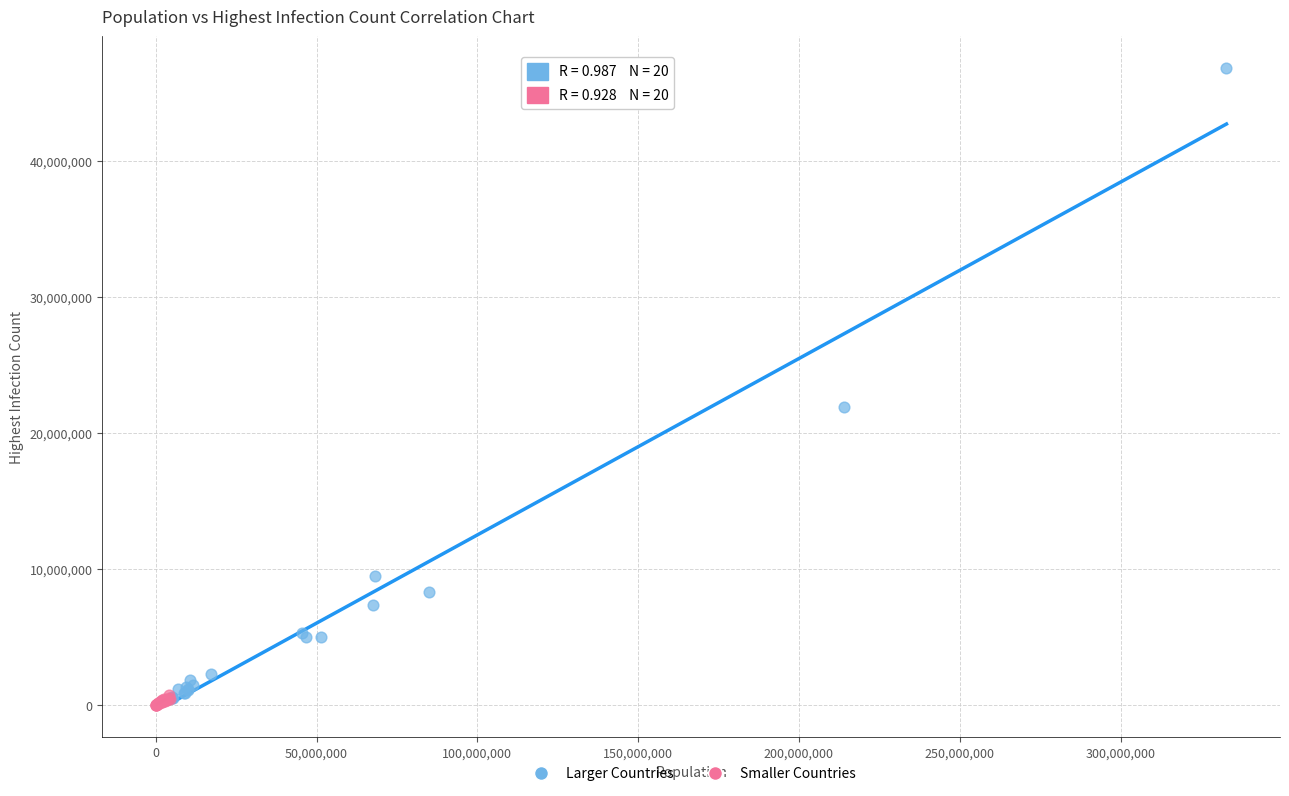

Which series has the largest Y range (max minus min)?

Larger Countries